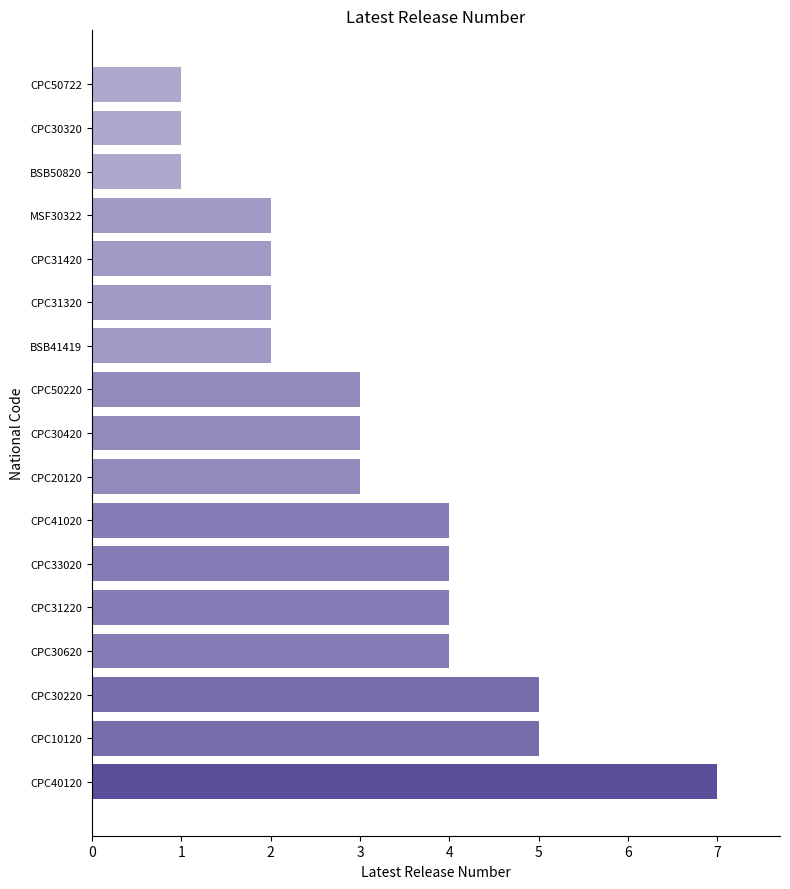

Count the values in the range 2 to 4.

11